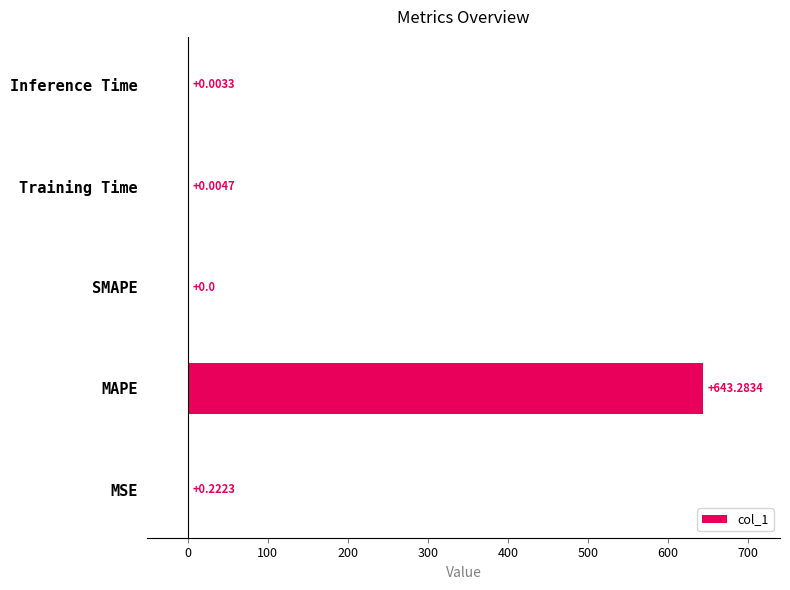

What is the change in value from MAPE to SMAPE?

-643.3